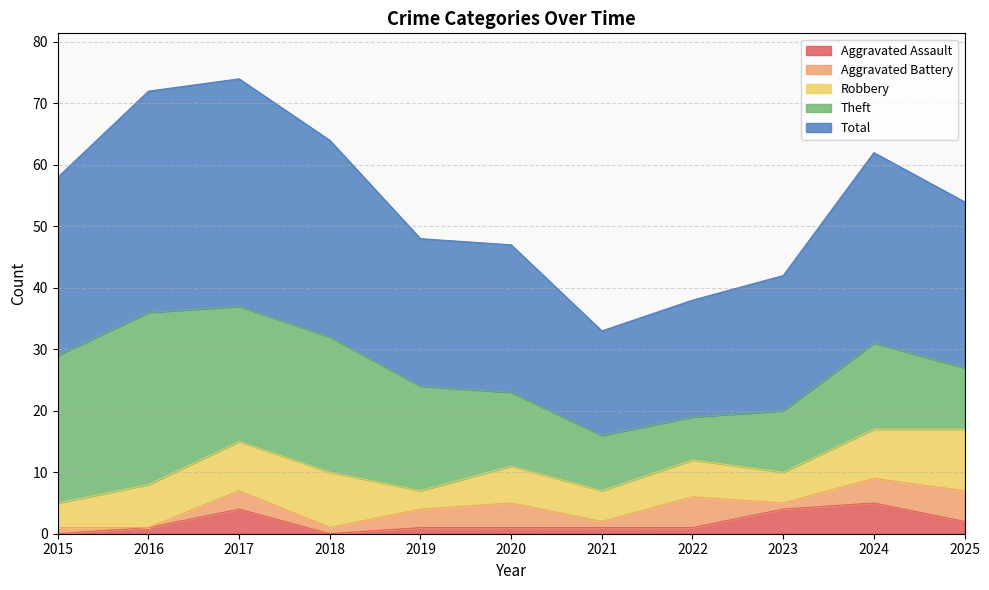

At 2015, list the series in order from largest to smallest.

Total, Theft, Robbery, Aggravated Battery, Aggravated Assault